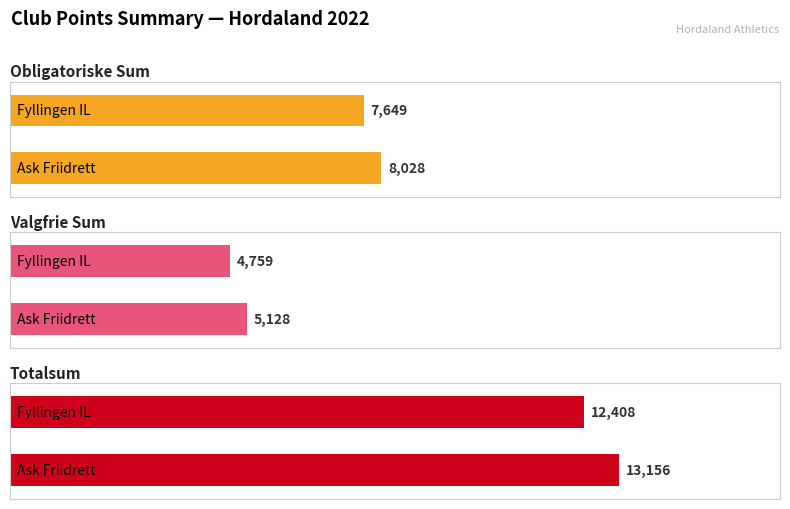

At Ask Friidrett, list the series in order from smallest to largest.

Valgfrie Sum, Obligatoriske Sum, Totalsum